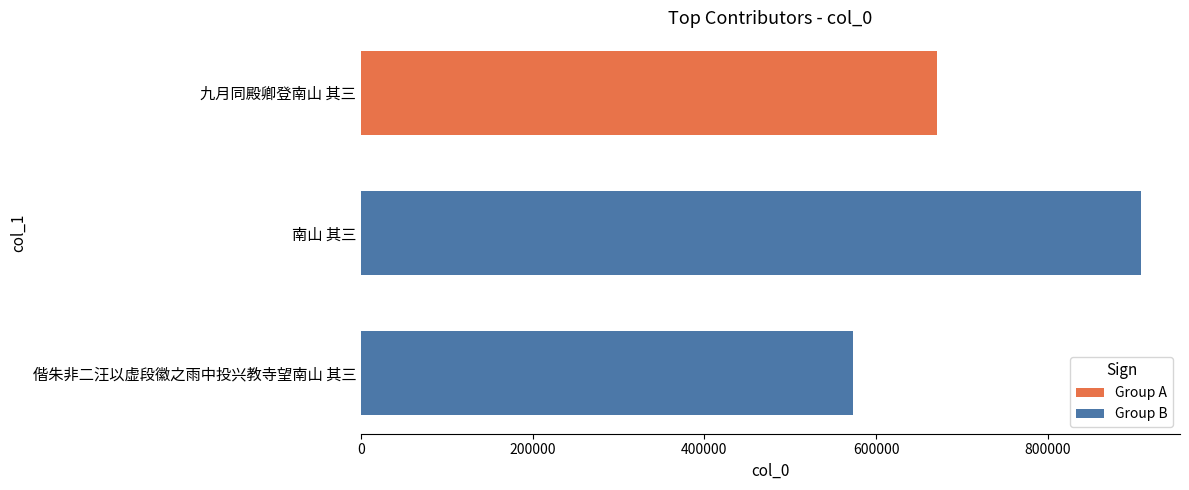

Is it true that the value at 偕朱非二汪以虚段徽之雨中投兴教寺望南山 其三 is 572679?

True